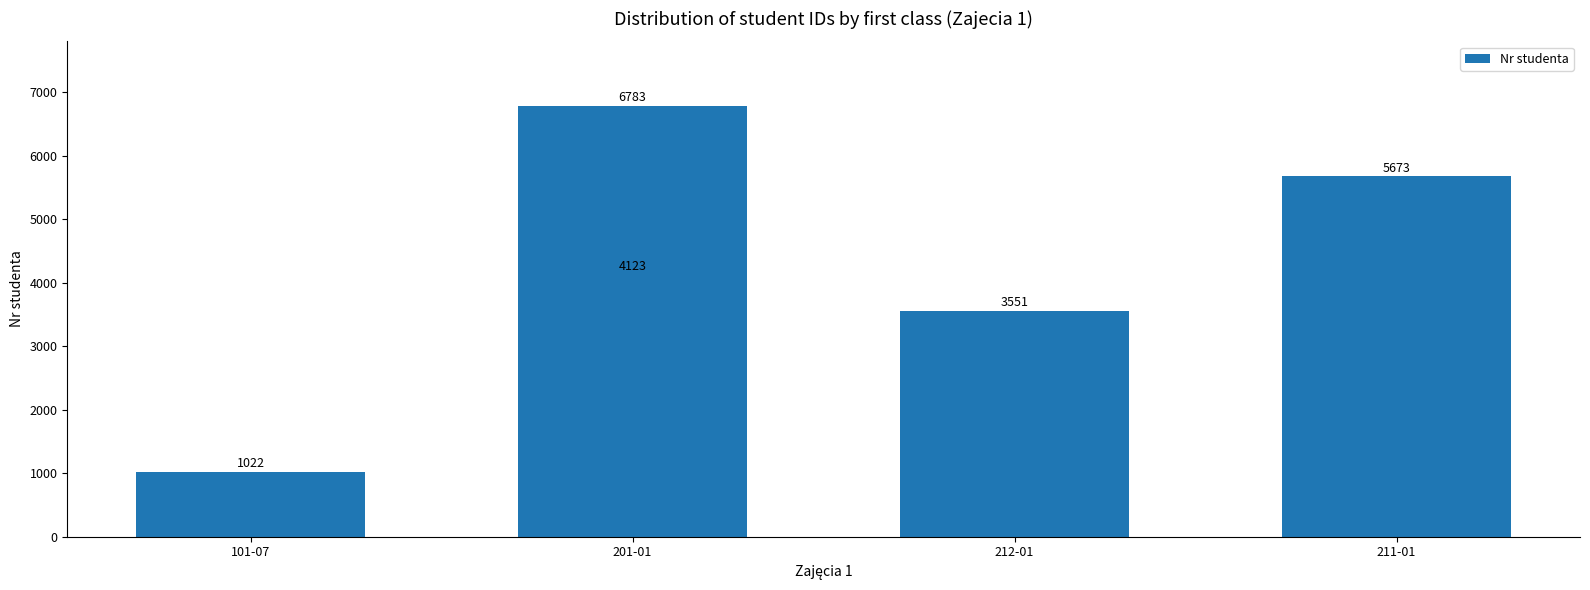

Reading left to right, list all the values displayed in this chart.

1022	4123	3551	5673	6783